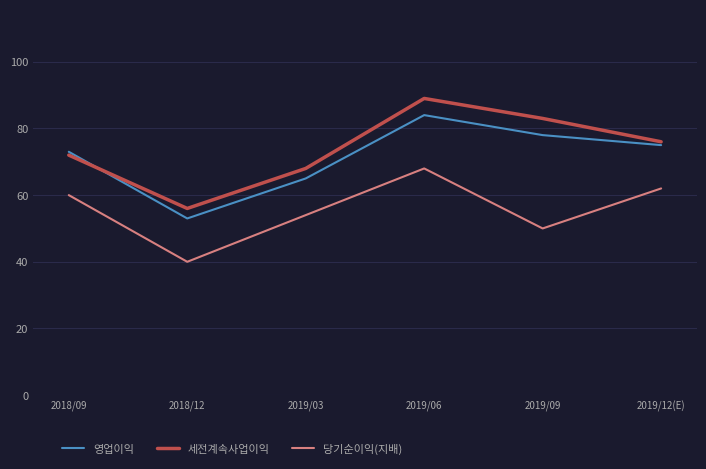

At which category does 영업이익 reach its first local peak?

2019/06